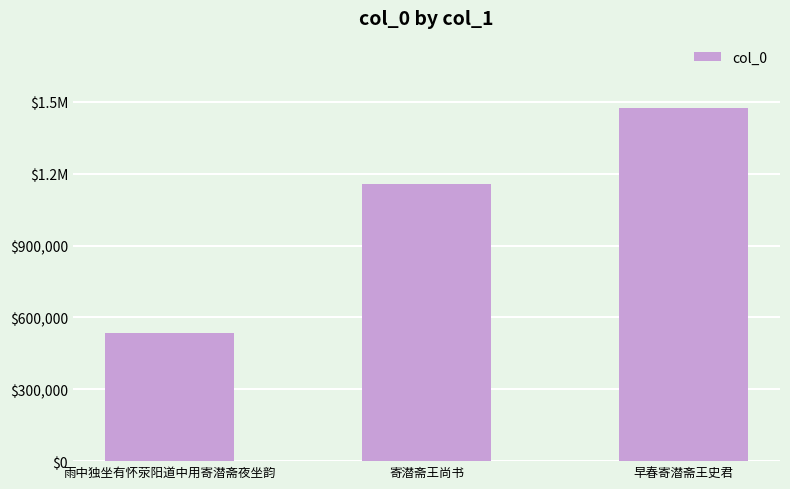

Reading left to right, transcribe all the data shown in this chart.

雨中独坐有怀荥阳道中用寄潜斋夜坐韵=533137	寄潜斋王尚书=1155158	早春寄潜斋王史君=1472396